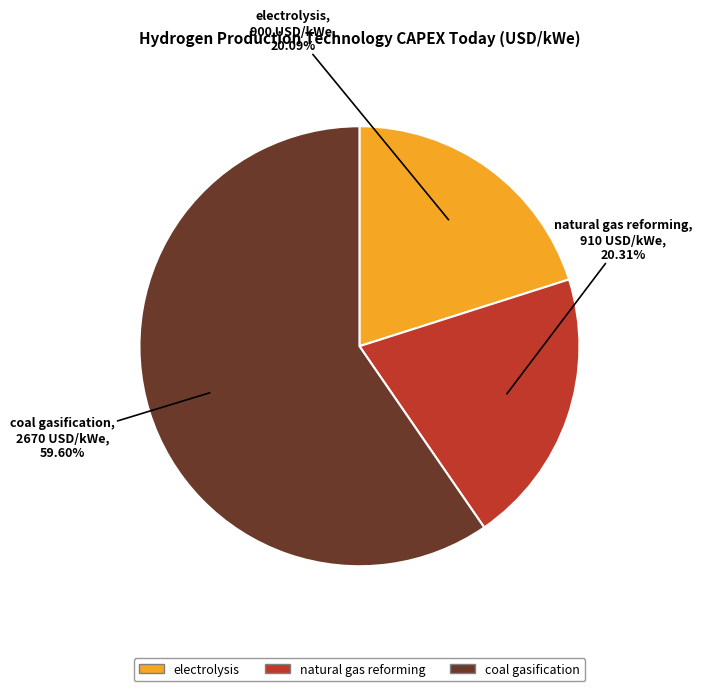

What is the ratio of the value at natural gas reforming to the value at coal gasification?

0.3